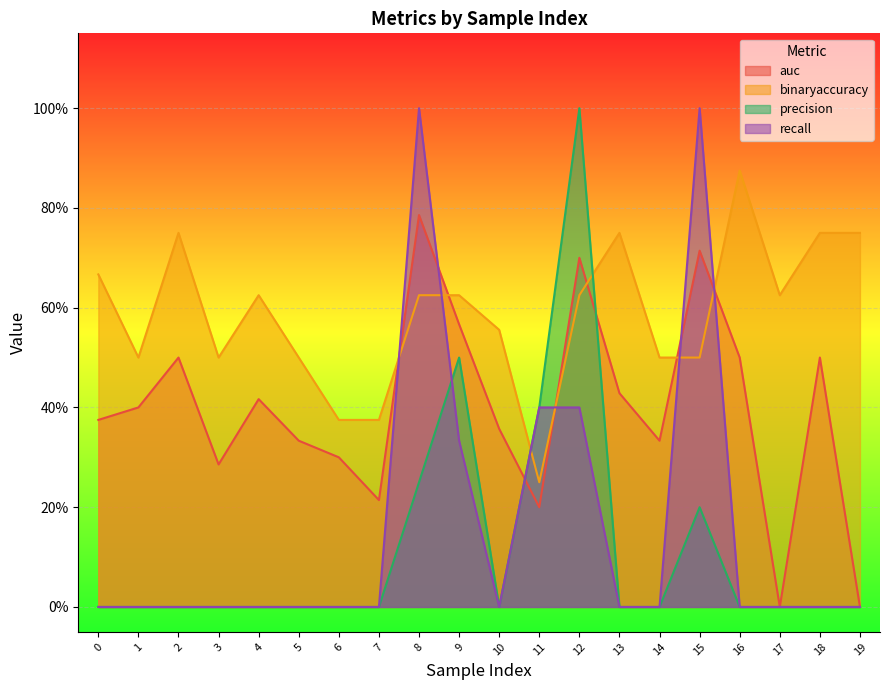

True or false: auc has a value of 0.3 at 7.

False